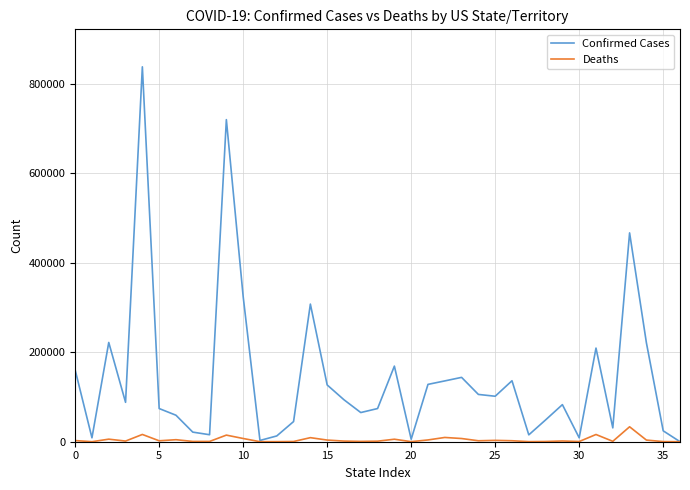

What is the difference between the second highest and minimum values in the Deaths series?

16242